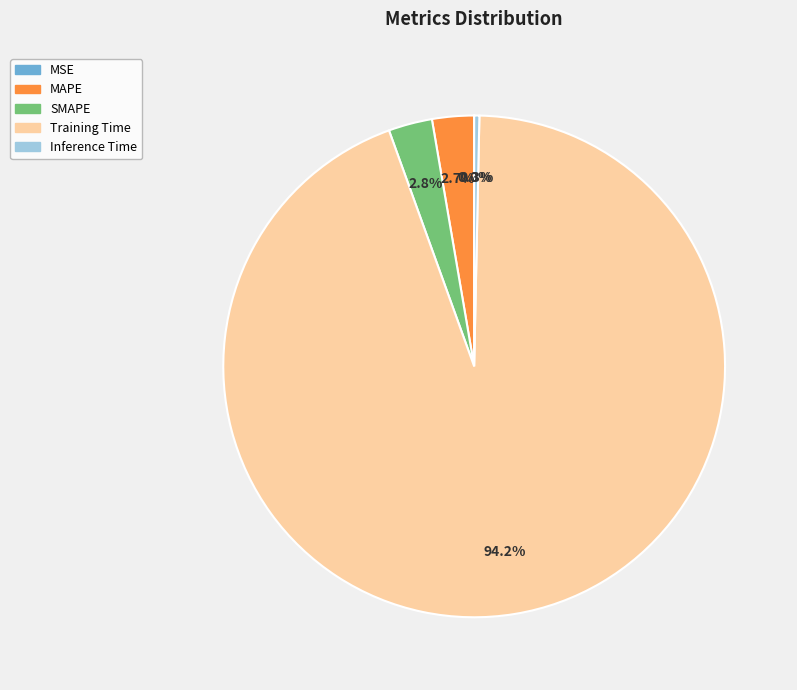

Is the sum of MAPE and Training Time greater than half?

Yes